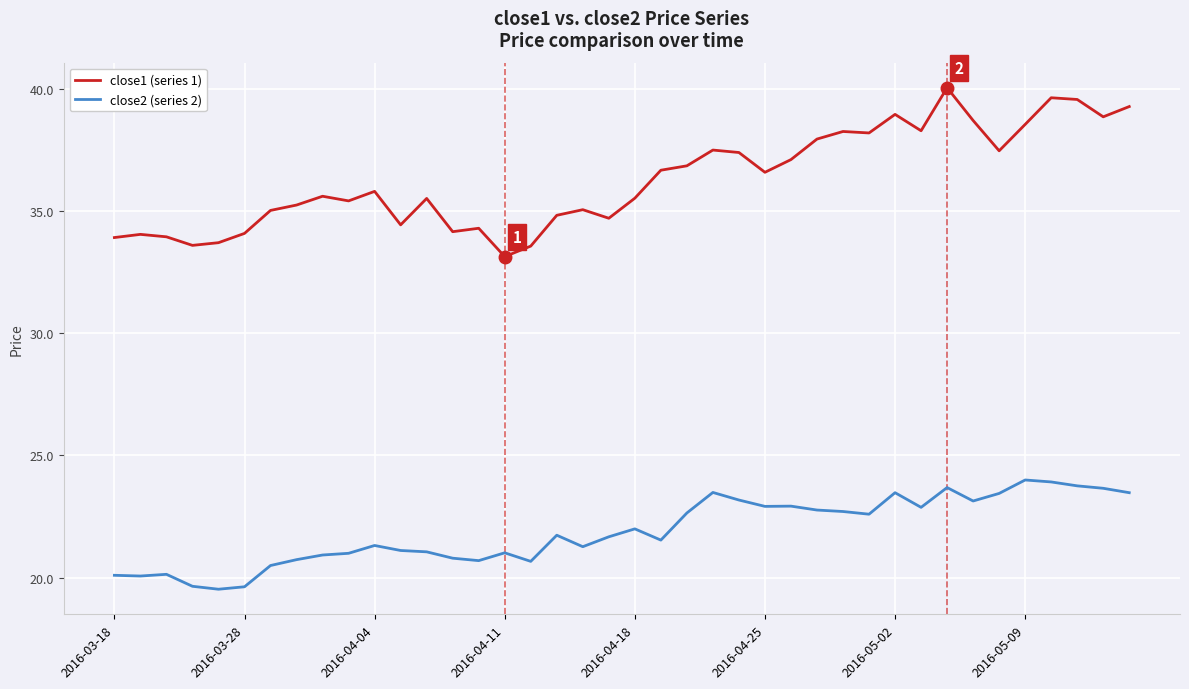

Rank the series by their maximum value, from highest to lowest.

close1 (series 1), close2 (series 2)